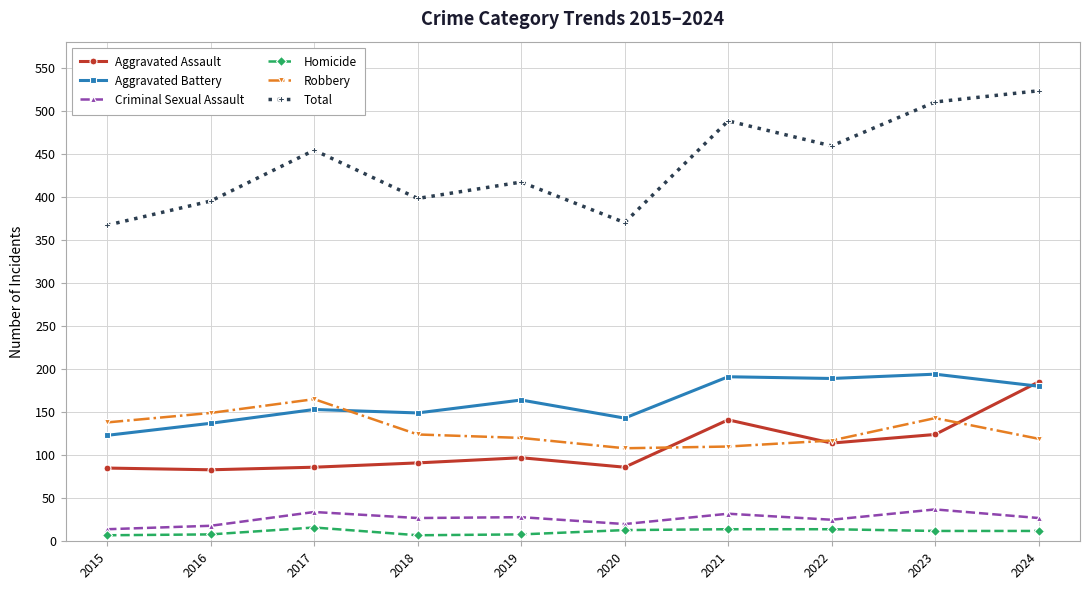

Does the chart have visible grid lines?

Yes